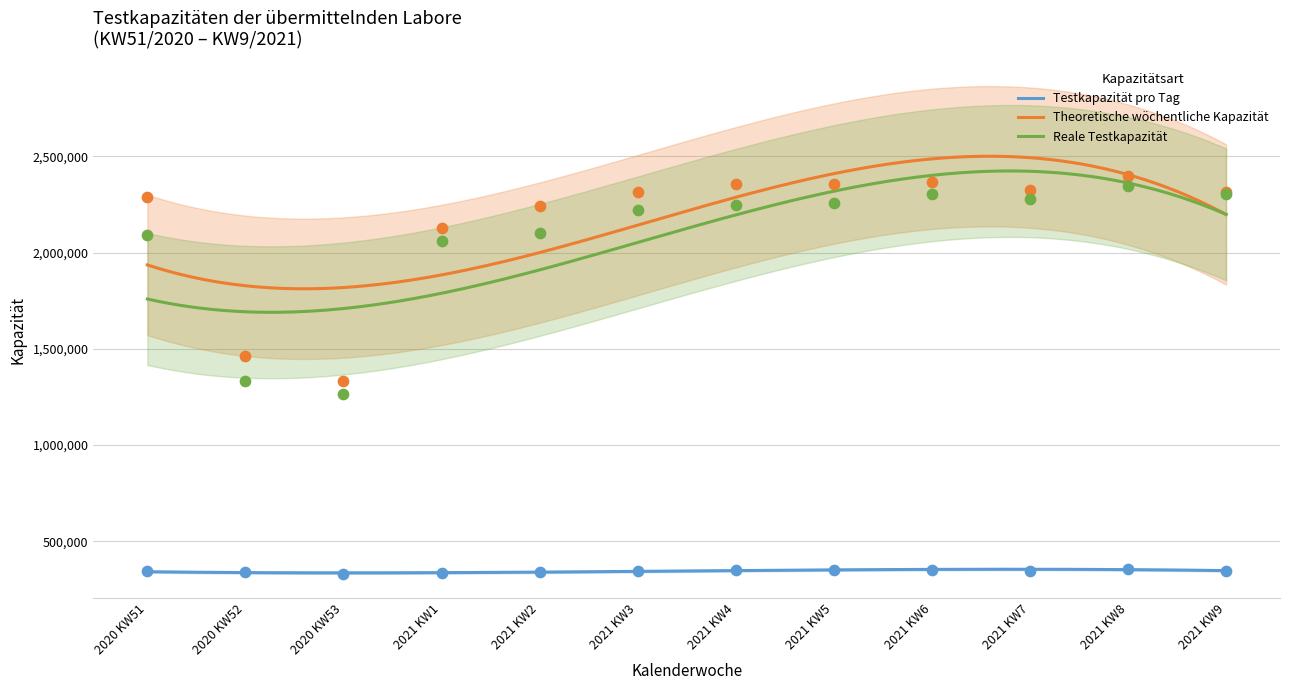

Which series reaches the maximum Y coordinate?

Theoretische wöchentliche Kapazität